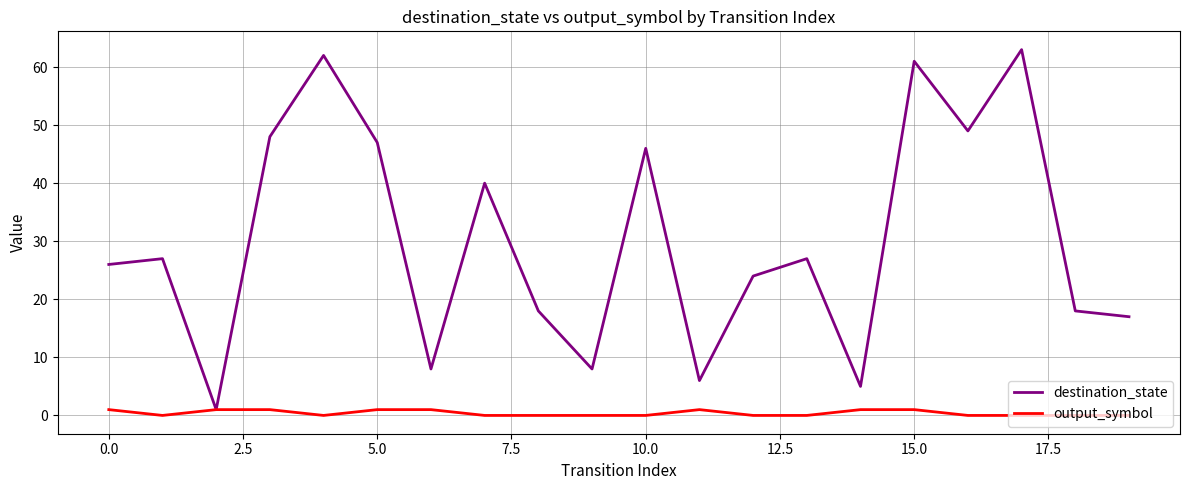

List the series in order of their overall mean, lowest first.

output_symbol, destination_state